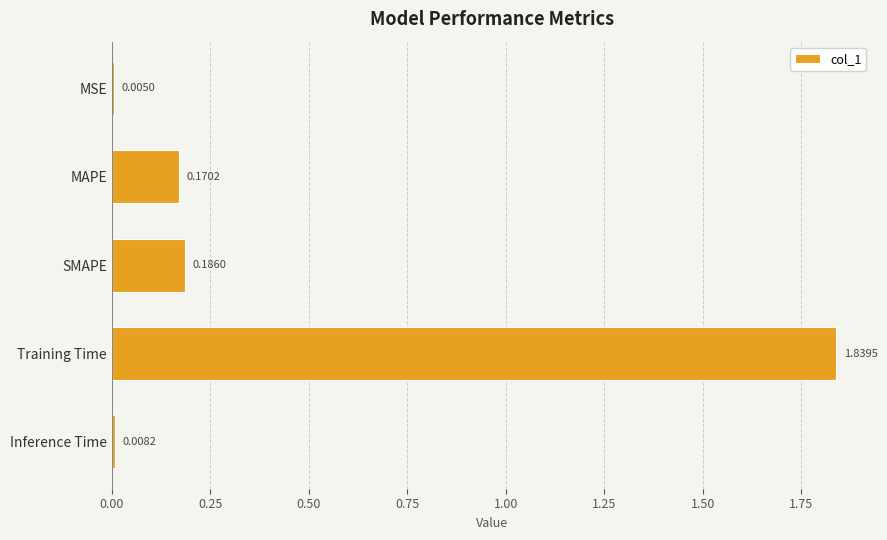

How many categories are shown in the chart?

5